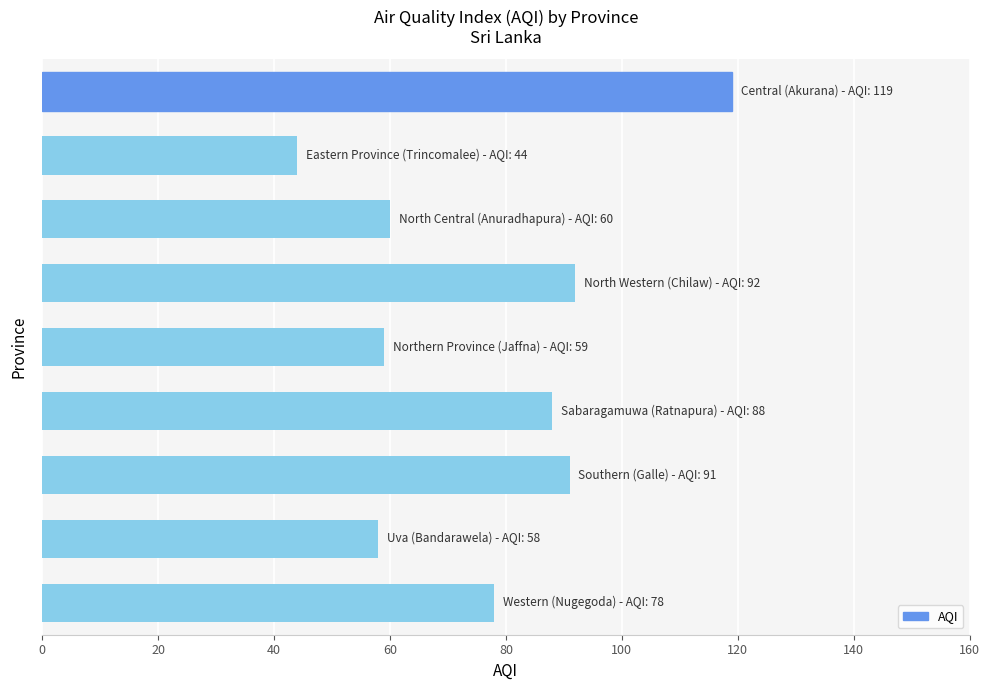

Are the bars grouped side by side (vs. stacked)?

No